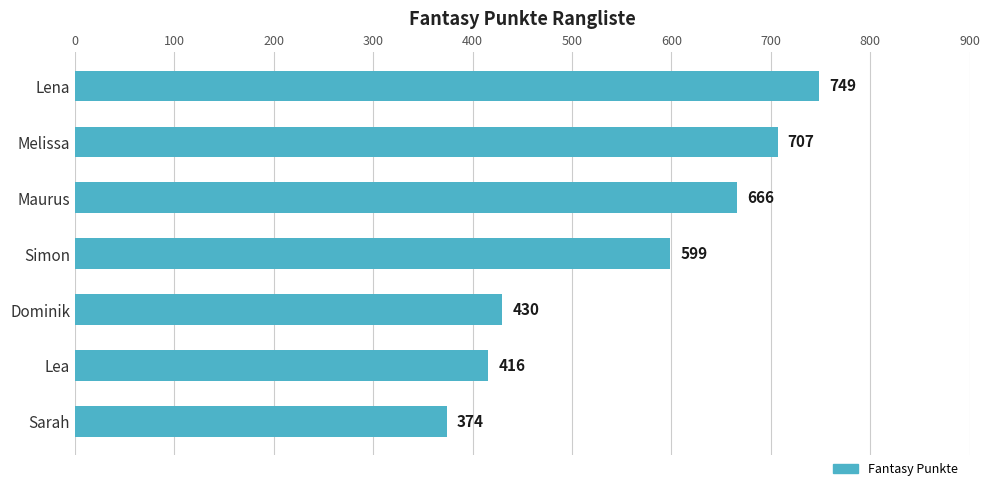

Reading top to bottom, extract all data points from this chart.

749	707	666	599	430	416	374